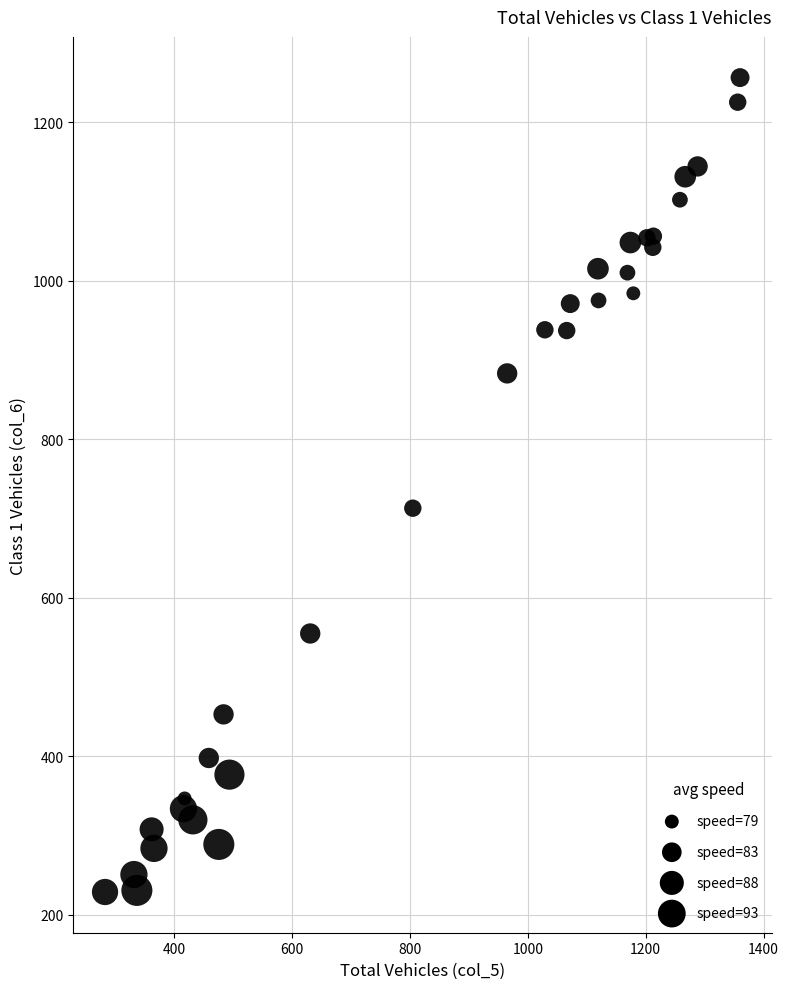

What Y value in the scatter plot is closest to 742?

713